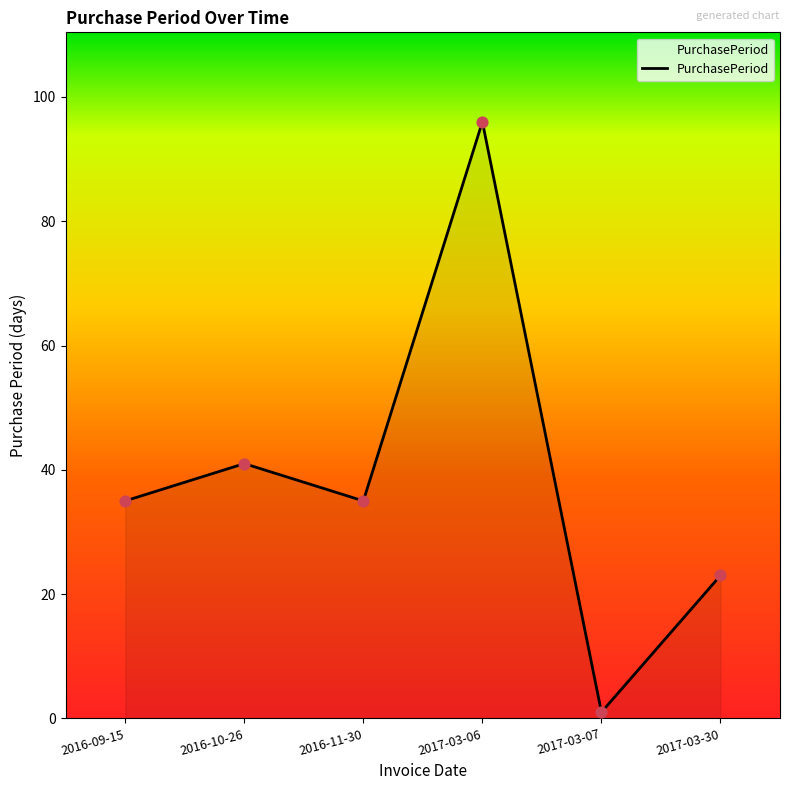

Which has a higher value, 2016-10-26 or 2017-03-30?

2016-10-26